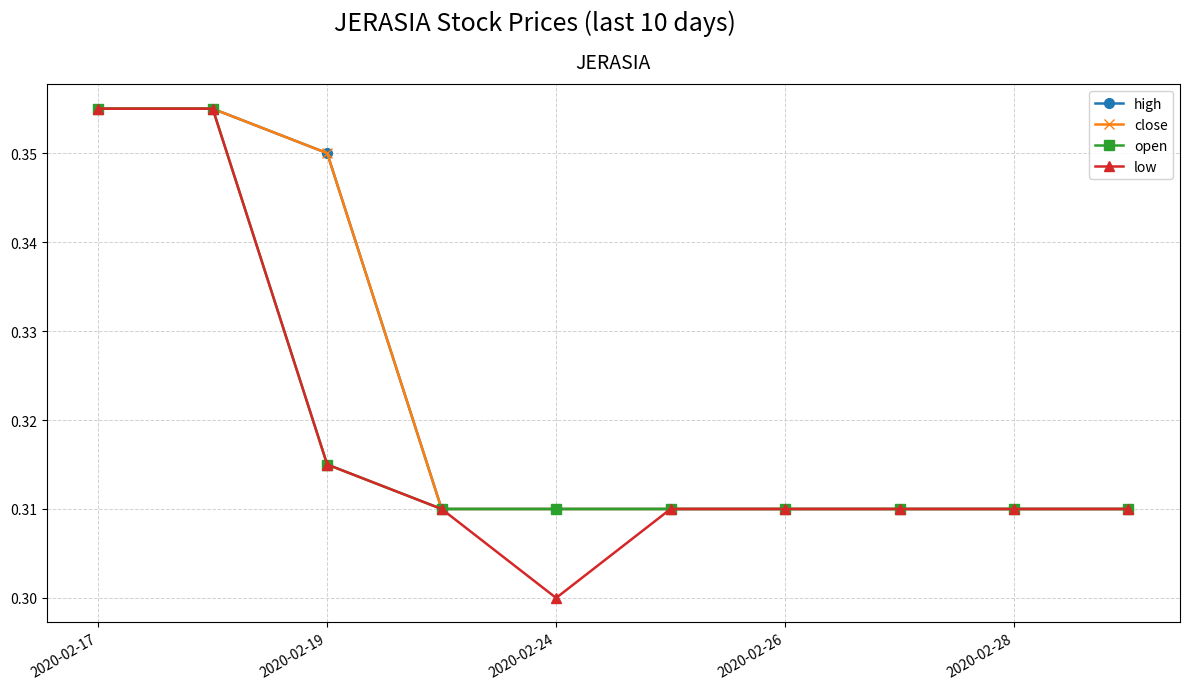

What is the maximum value shown in the chart?

0.4